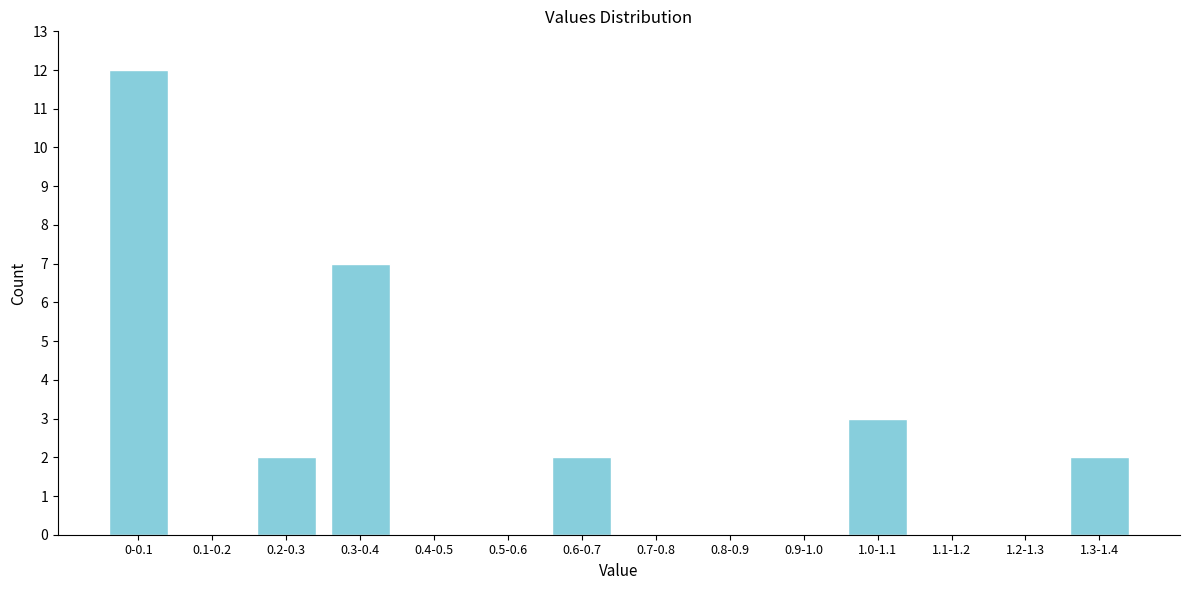

Reading left to right, list all the values displayed in this chart.

0-0.1=12	0.1-0.2=0	0.2-0.3=2	0.3-0.4=7	0.4-0.5=0	0.5-0.6=0	0.6-0.7=2	0.7-0.8=0	0.8-0.9=0	0.9-1.0=0	1.0-1.1=3	1.1-1.2=0	1.2-1.3=0	1.3-1.4=2